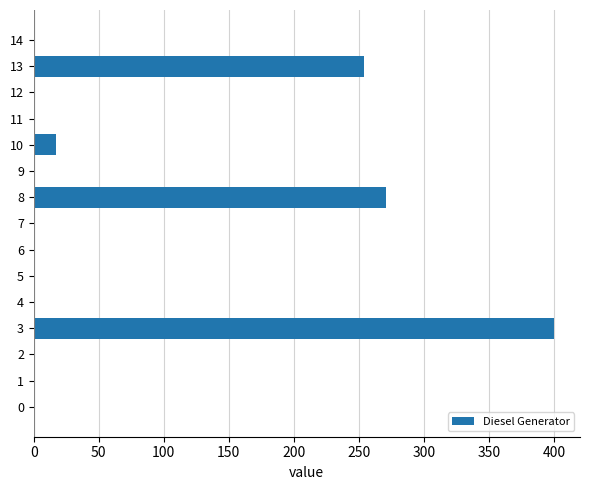

How many categories are shown in the chart?

15